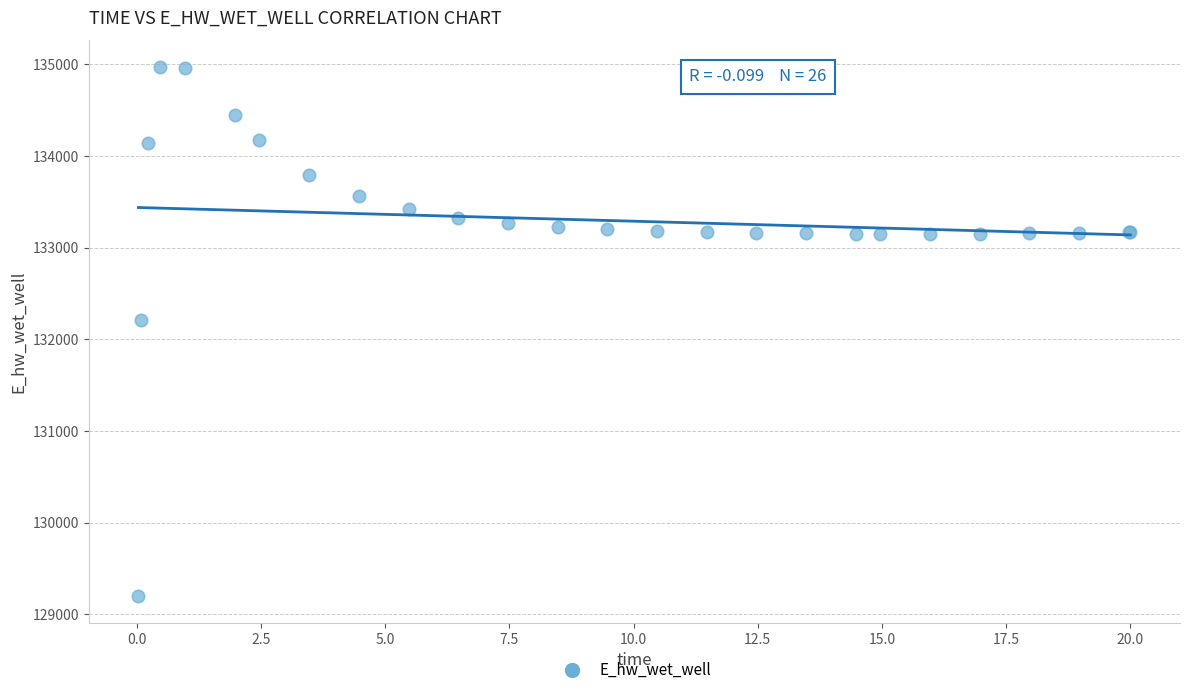

What Y value in the scatter plot is closest to 132084?

132210.5